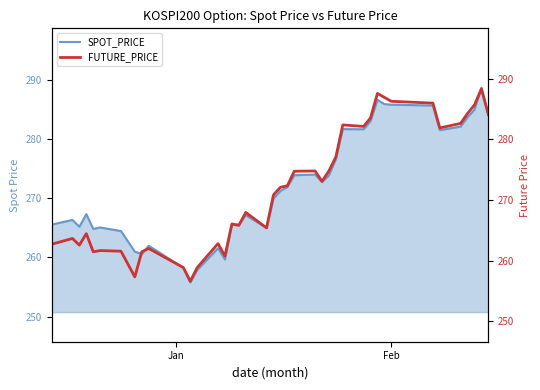

How many lines are shown in the chart?

2